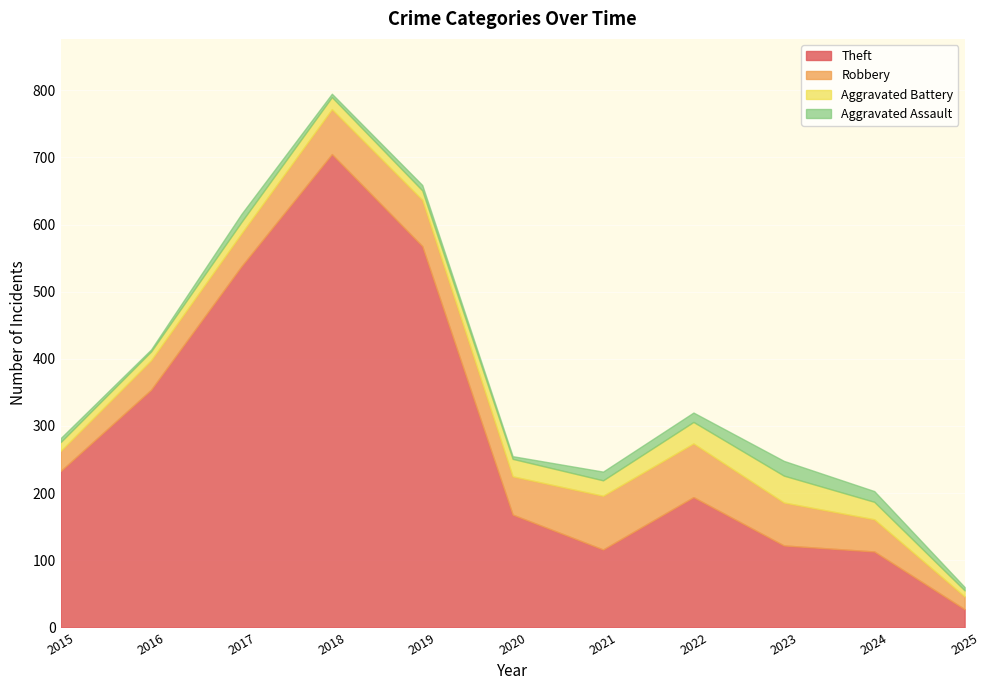

What are all the series names shown in the legend?

Theft, Robbery, Aggravated Battery, Aggravated Assault